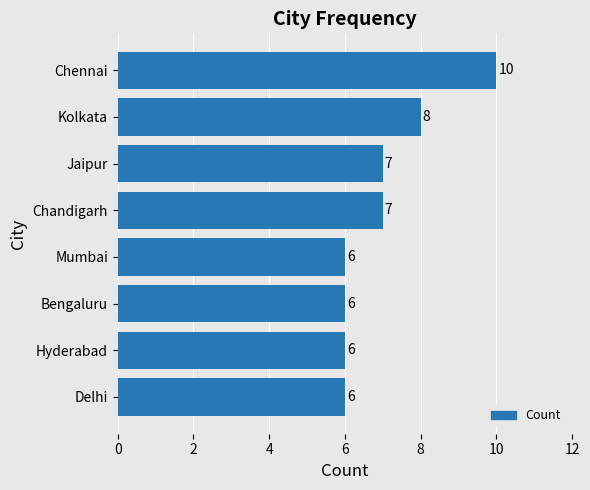

What is the difference between the maximum and minimum values?

4